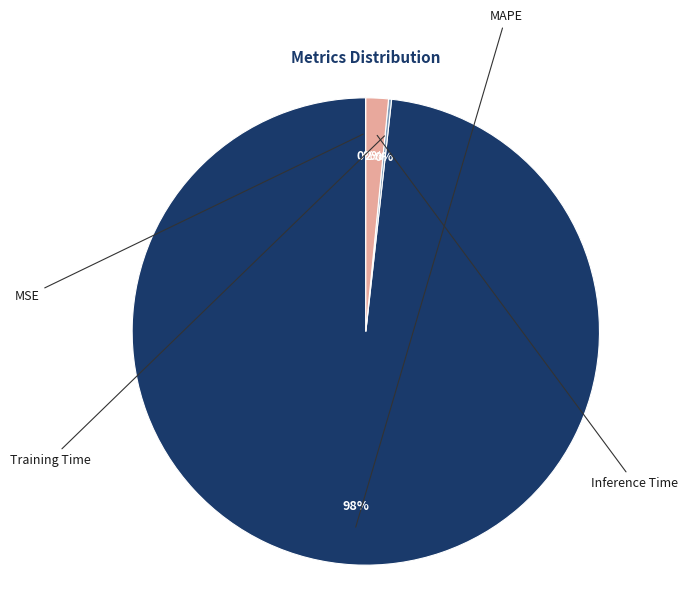

Does any single category account for the majority?

Yes